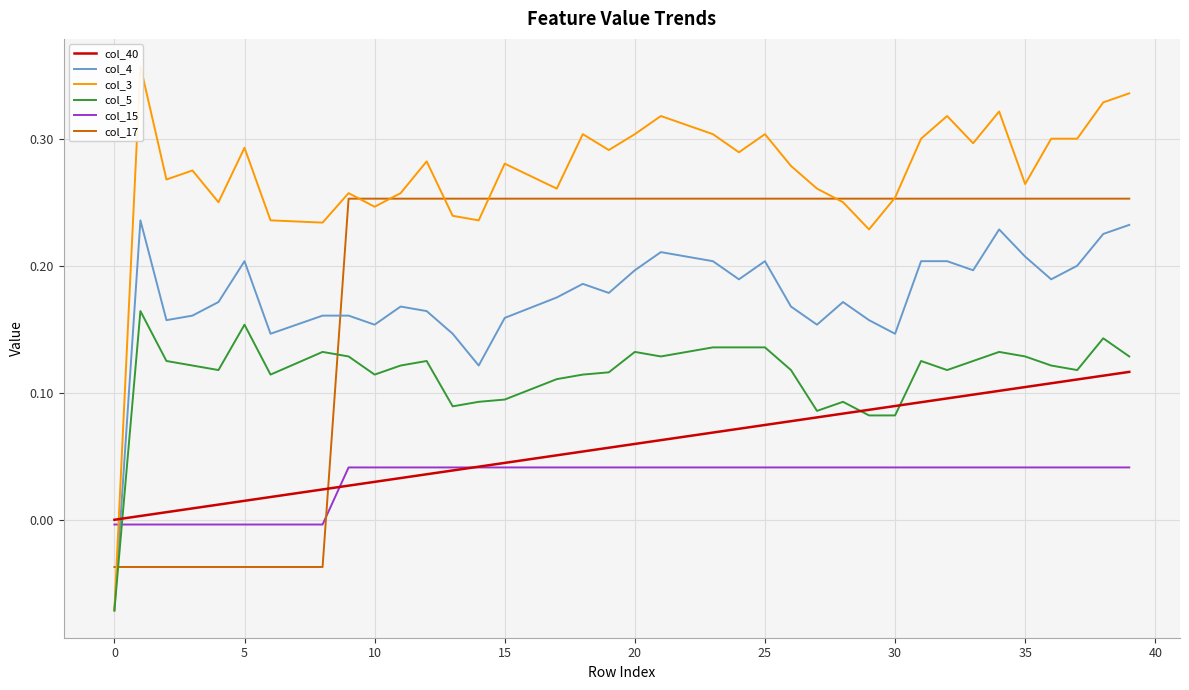

Is it true that col_40 equals 0.1 at 35?

True